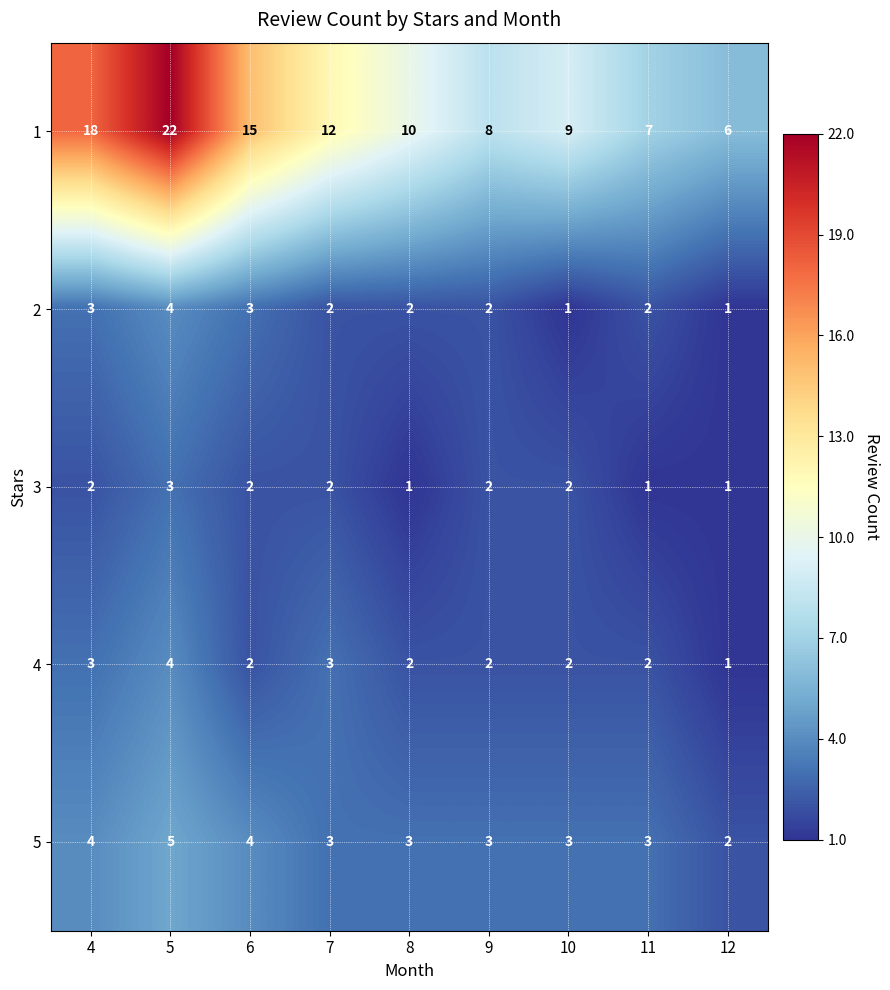

Is the value of 1 at 11 greater than the value of 2 at 9?

Yes